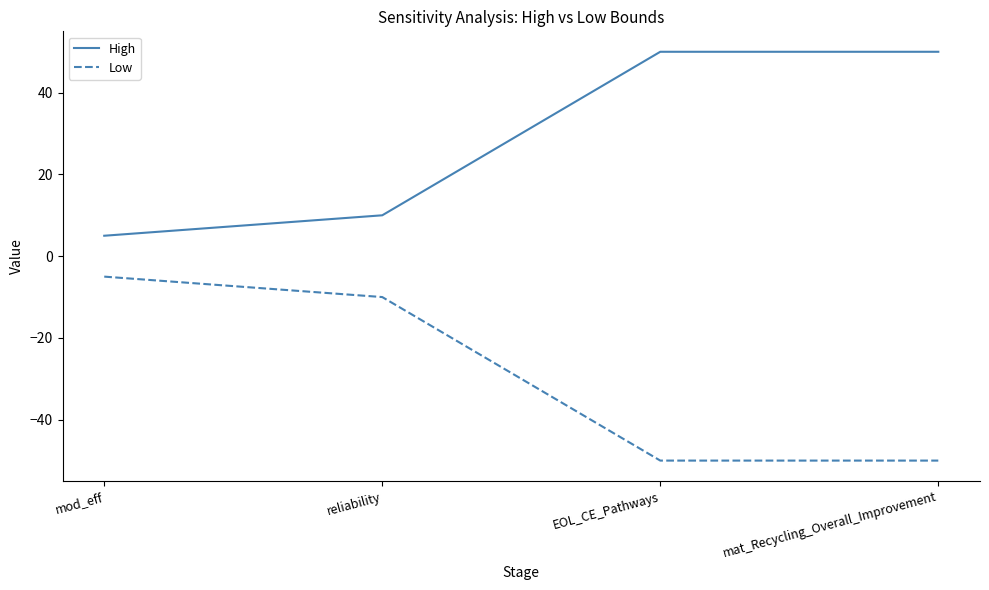

The High series shows 23 at EOL_CE_Pathways. True or false?

False